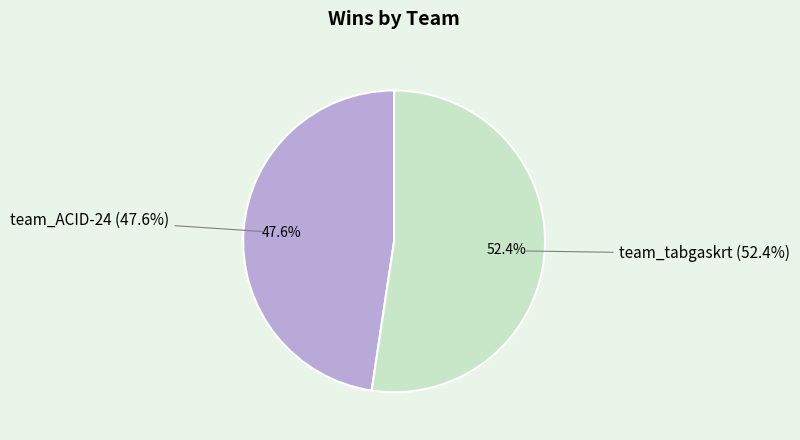

Which category has the biggest portion of the pie?

team_tabgaskrt